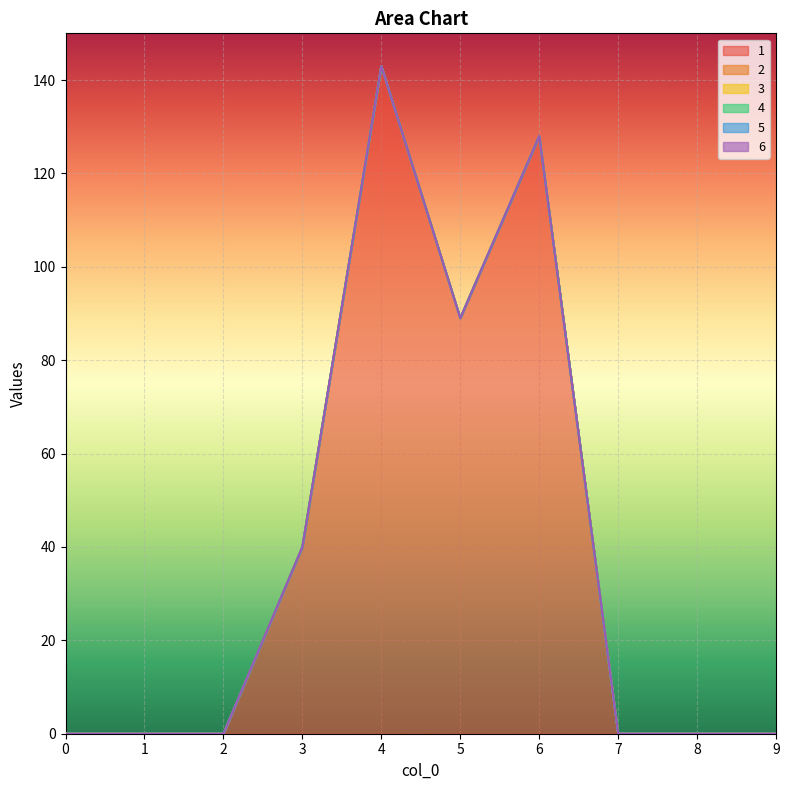

Where is the first local maximum for 1?

4